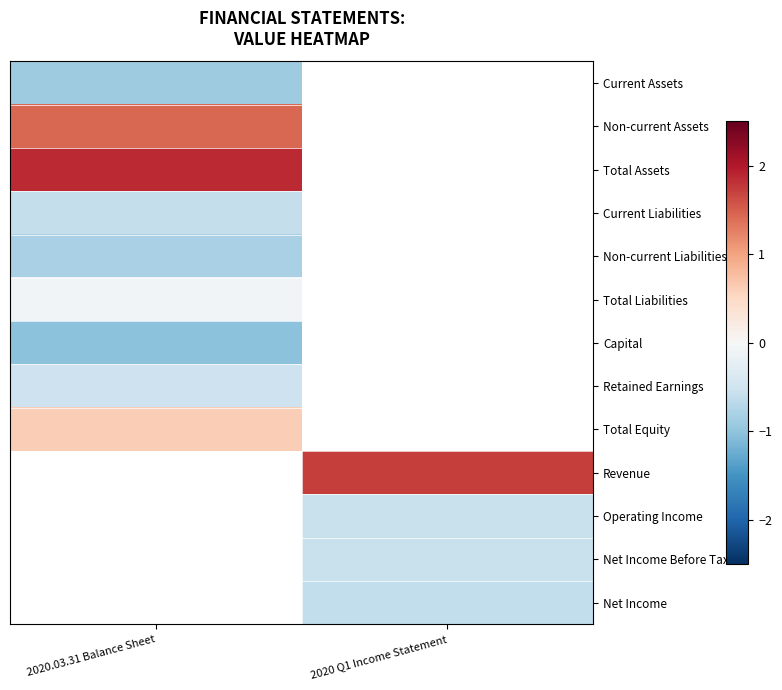

The value of Net Income at 2020 Q1 Income Statement is -0.6. True or false?

True